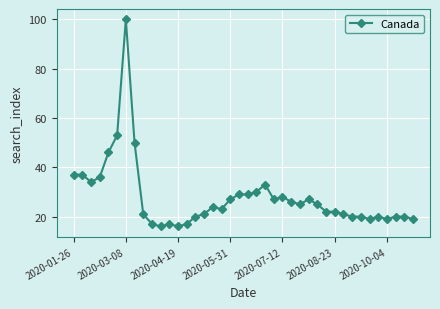

What is the difference between the maximum and minimum values?

84